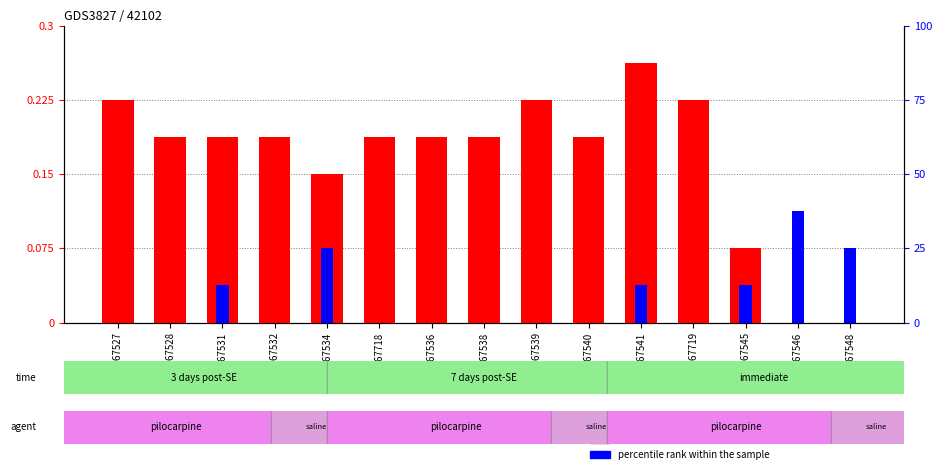

Which label corresponds to the smallest value in the chart?

GSM367546